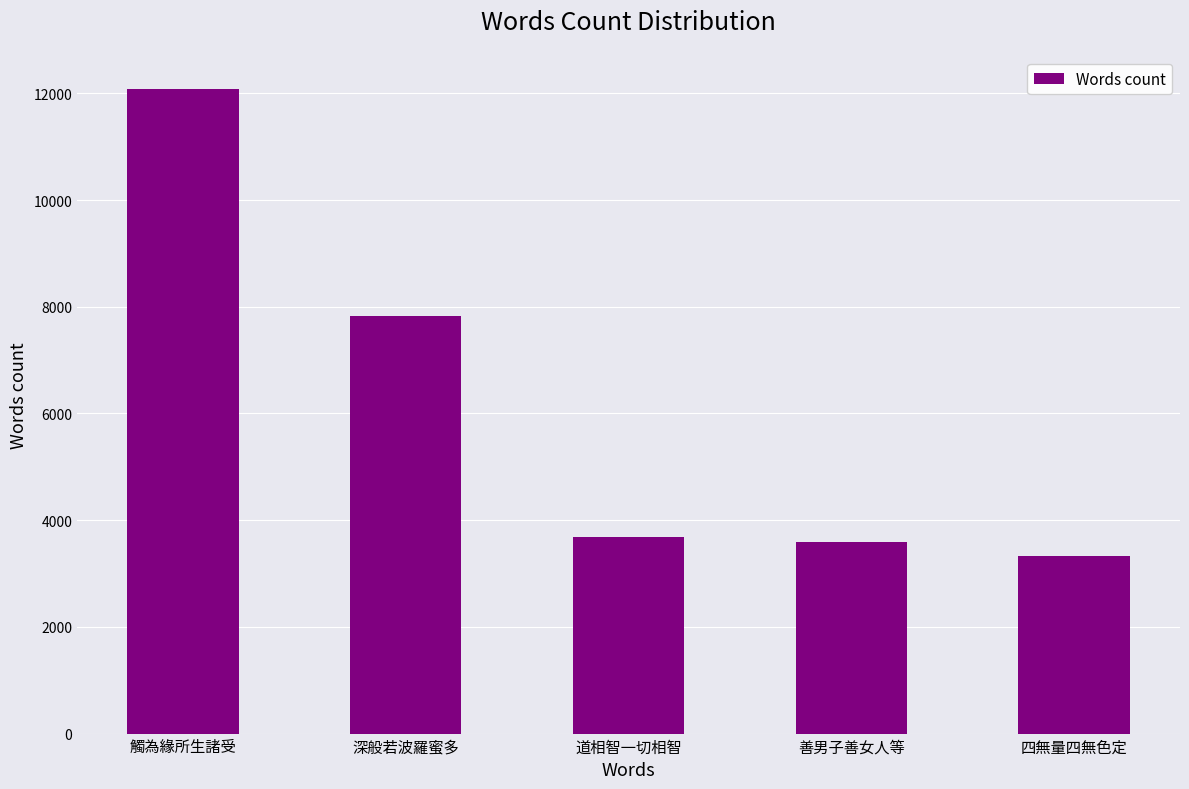

What is the label of the 2nd bar from the right?

善男子善女人等